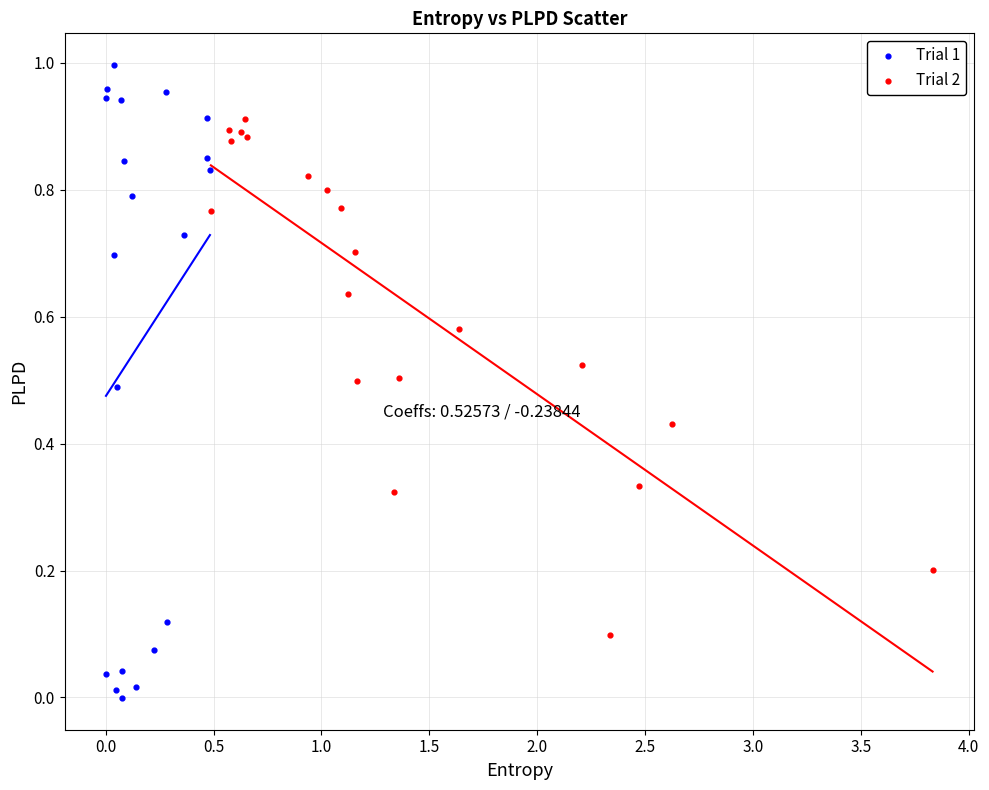

Which series reaches the minimum Y coordinate?

Trial 1